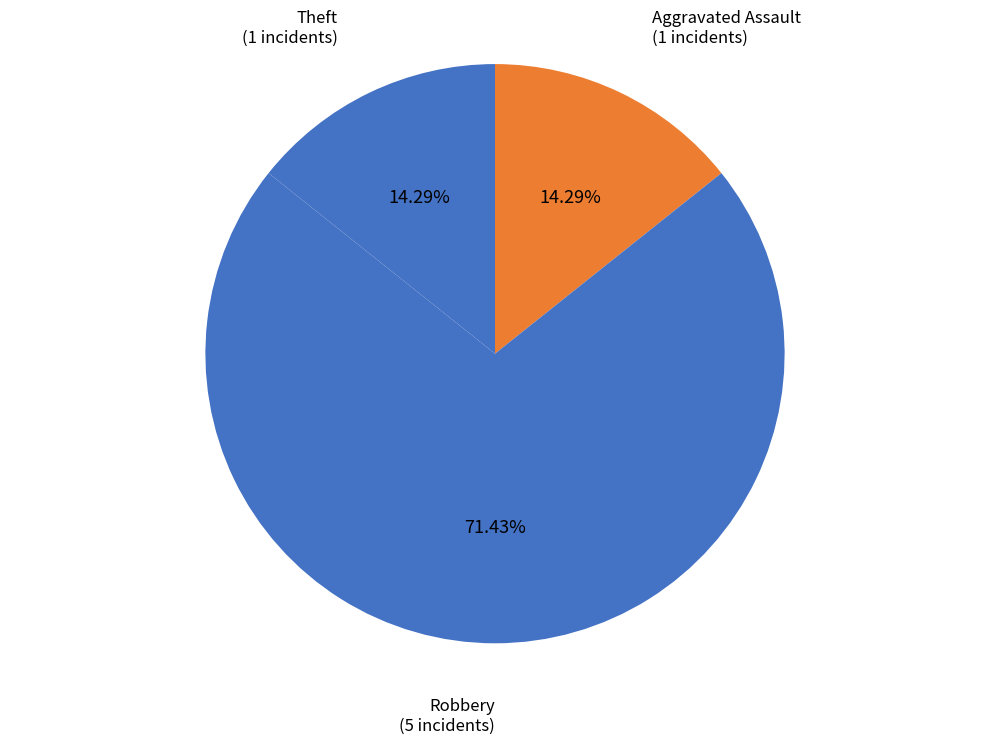

Which category accounts for the majority?

Robbery